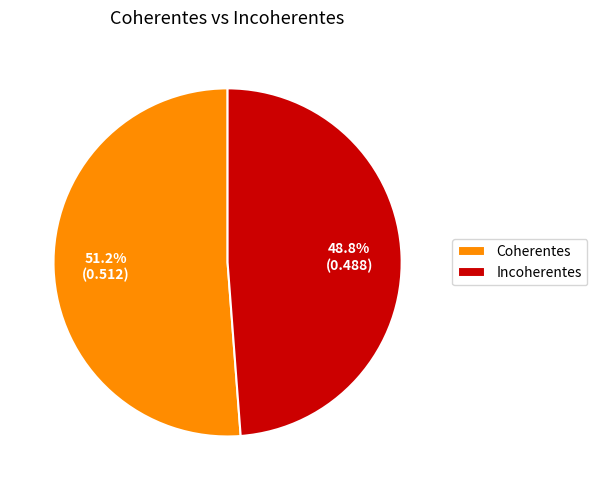

True or false: Coherentes accounts for 60% of the total.

False